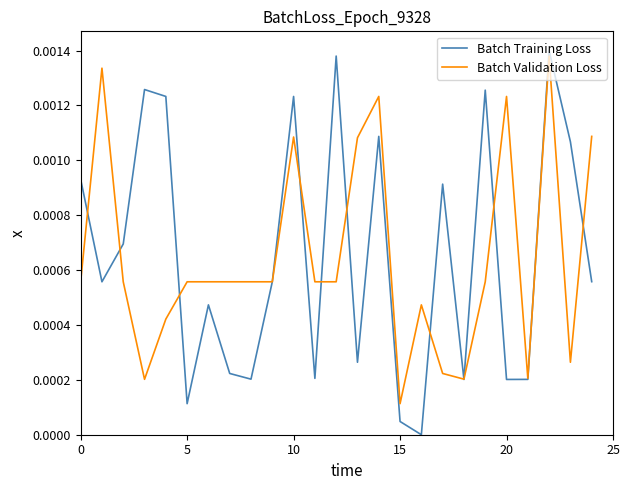

Which series has the largest range (max minus min)?

Batch Training Loss